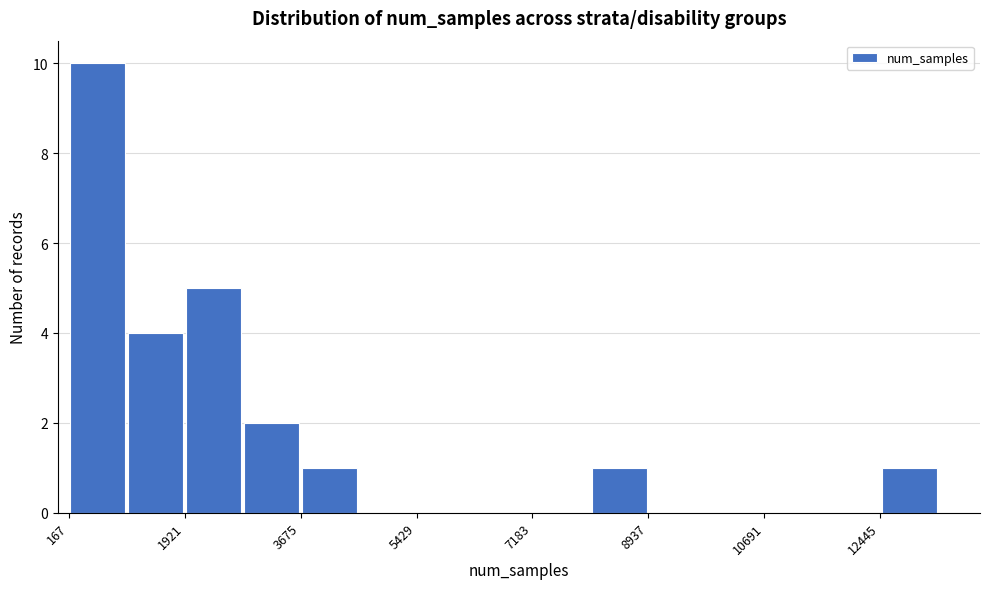

What is the height of the bar covering 8000 to 9000 on the x-axis? Neither the bar edges nor the heights are printed on the chart, so give them approximately, as read against the axes.

1